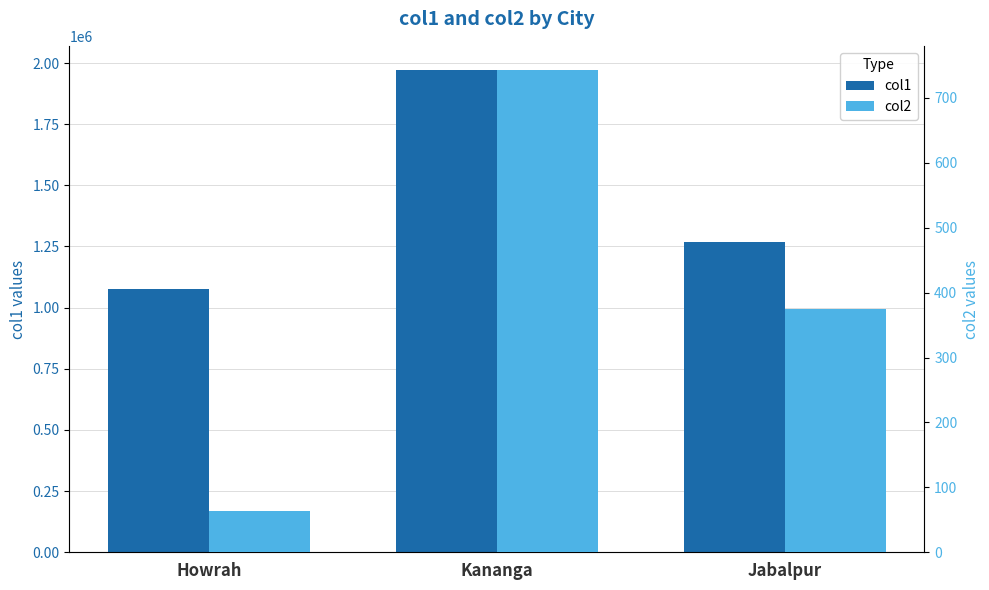

The value of col2 at Howrah is 63.5. True or false?

True